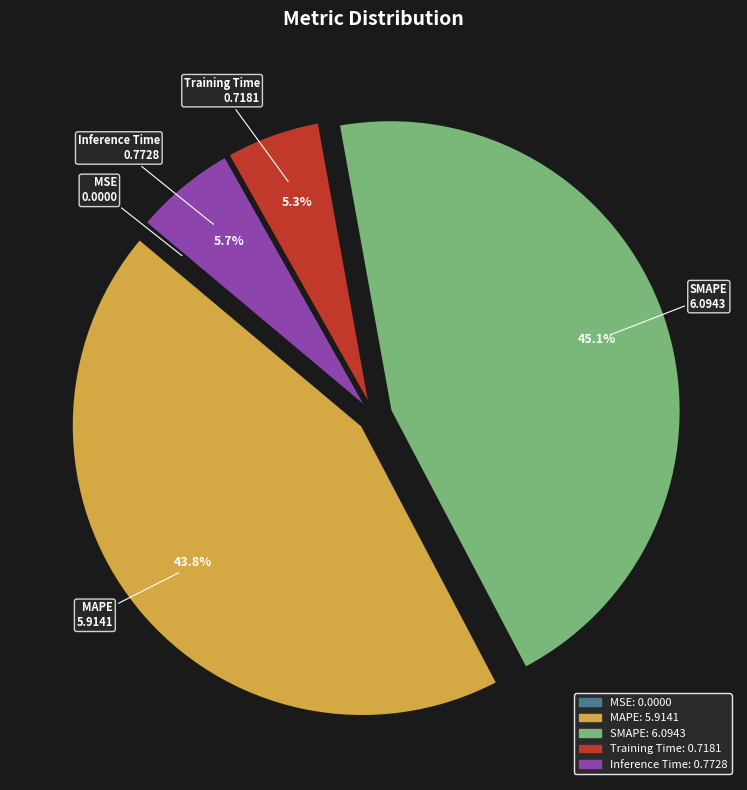

How much of the chart is everything except MAPE?

56.2%